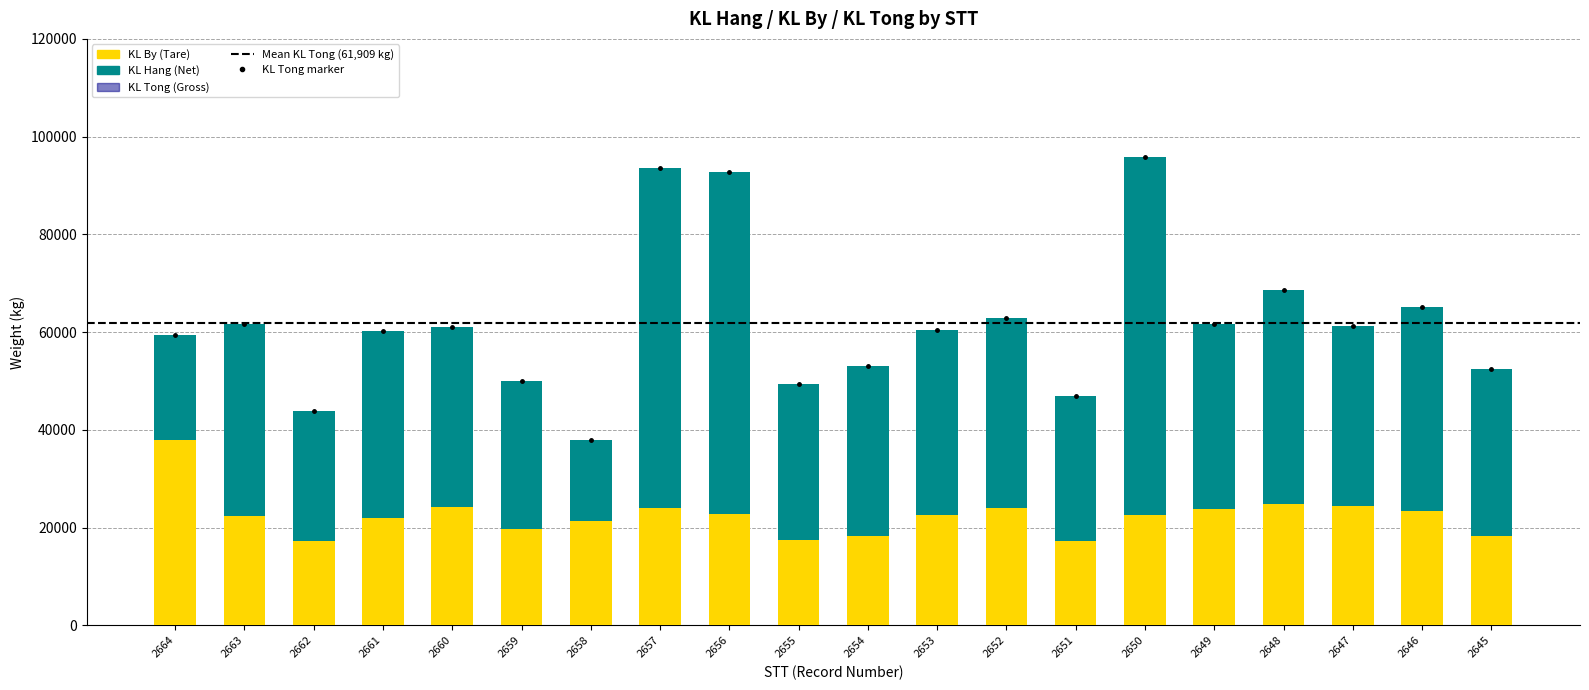

Rank the series by their maximum value, from lowest to highest.

KL By, KL Hang, KL Tong